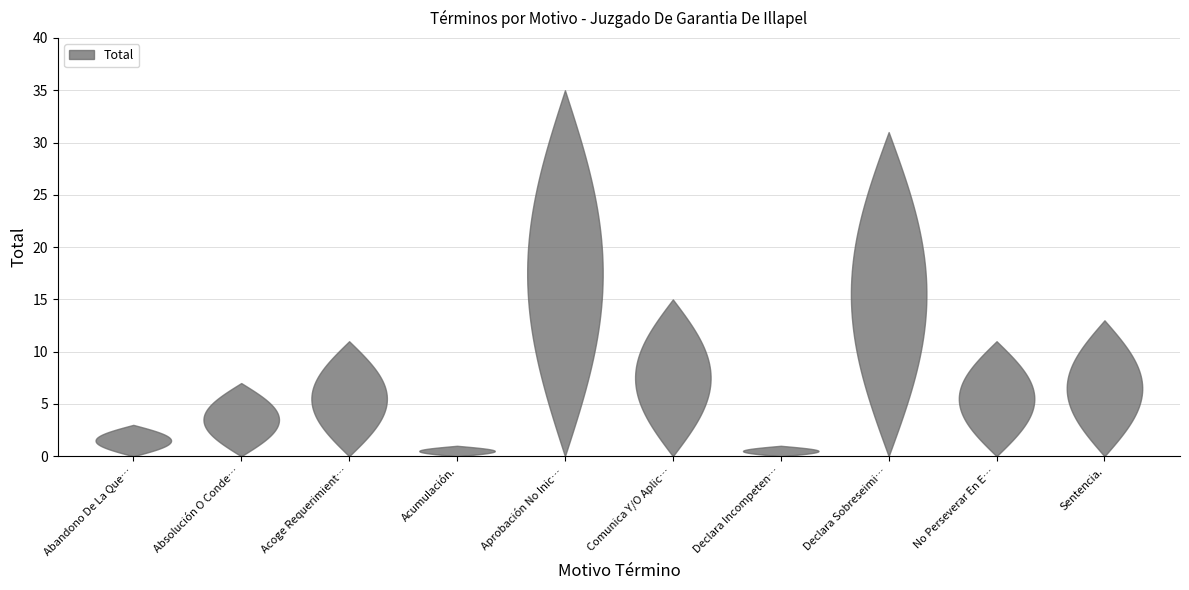

Reading left to right, extract all data points from this chart.

3	7	11	1	35	15	1	31	11	13